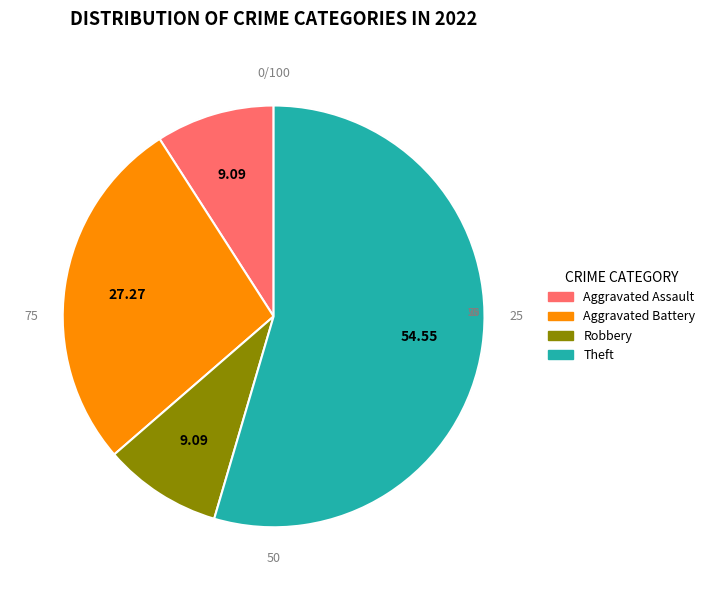

What percentage is the Robbery slice, to the nearest percent?

9%